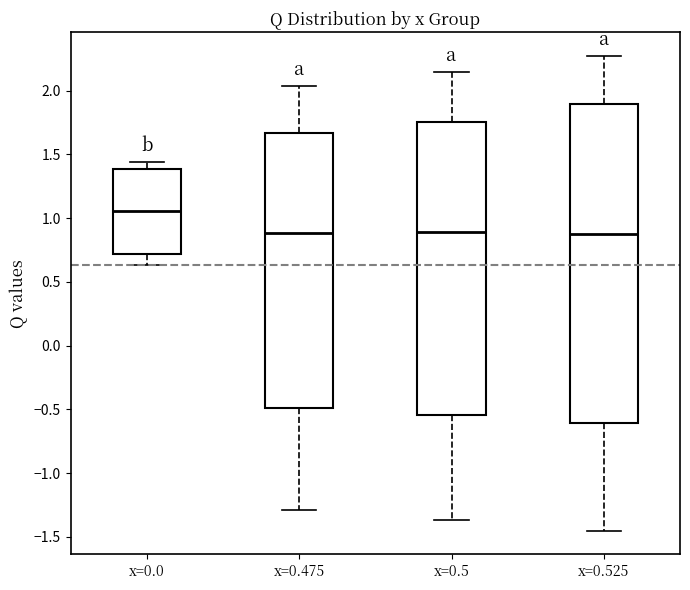

Reading left to right, transcribe this box plot: for each box, give where its median line is, the range the box spans, and where its two whiskers end, as read against the y-axis. The values are not printed on the chart, so give them approximately, as read against the axis.

x=0.0: median 1.05, box 0.70 to 1.40, whiskers 0.65 to 1.45
x=0.475: median 0.90, box -0.50 to 1.65, whiskers -1.30 to 2.05
x=0.5: median 0.90, box -0.55 to 1.75, whiskers -1.35 to 2.15
x=0.525: median 0.90, box -0.60 to 1.90, whiskers -1.45 to 2.25